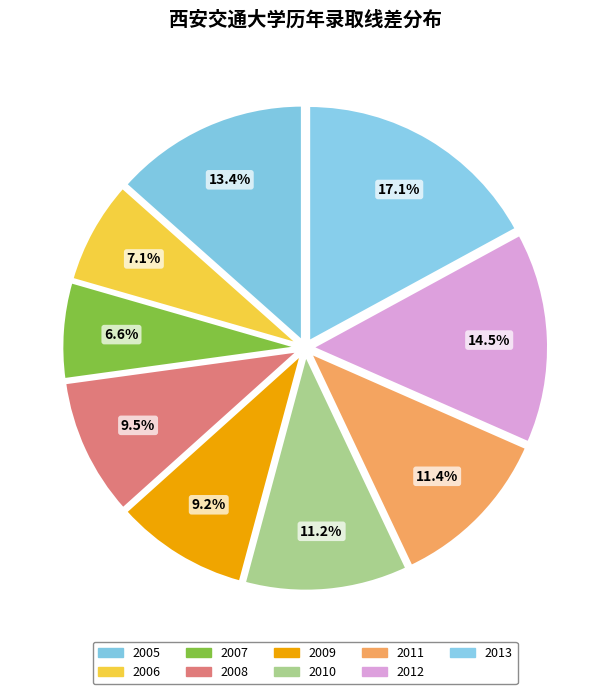

To the nearest percent, what is the difference between the 2006 and 2013 slice percentages?

10%